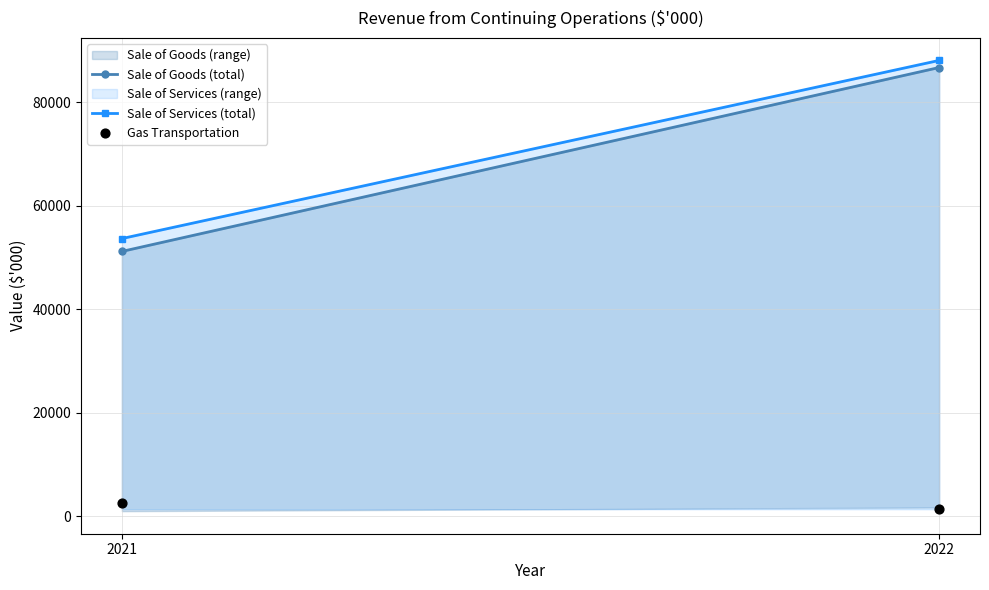

What is the average X value?

2022